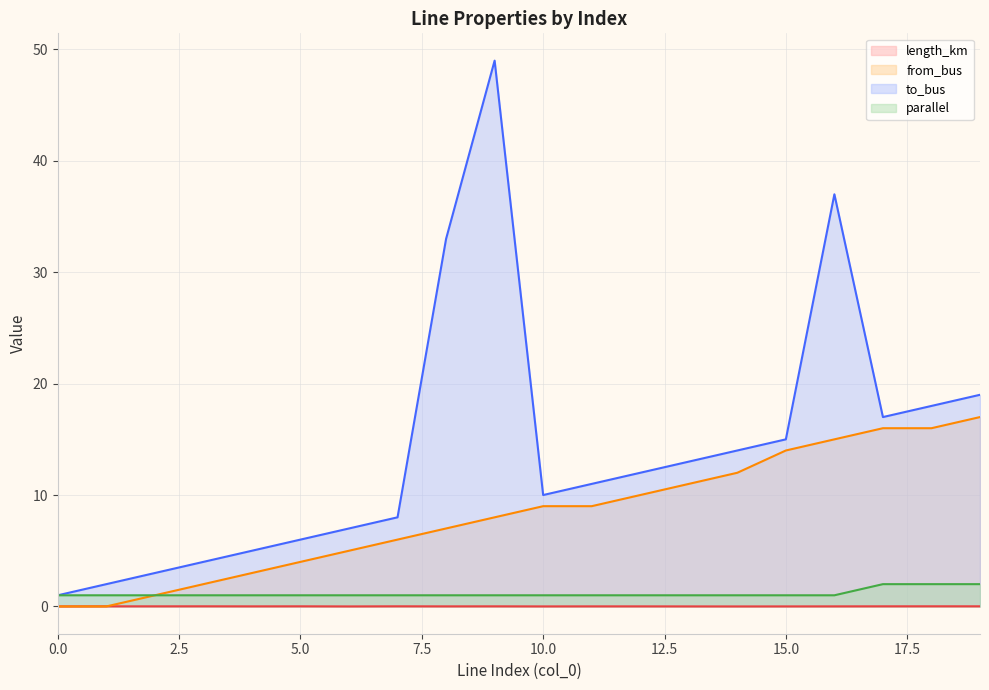

True or false: length_km and from_bus intersect in this chart.

True